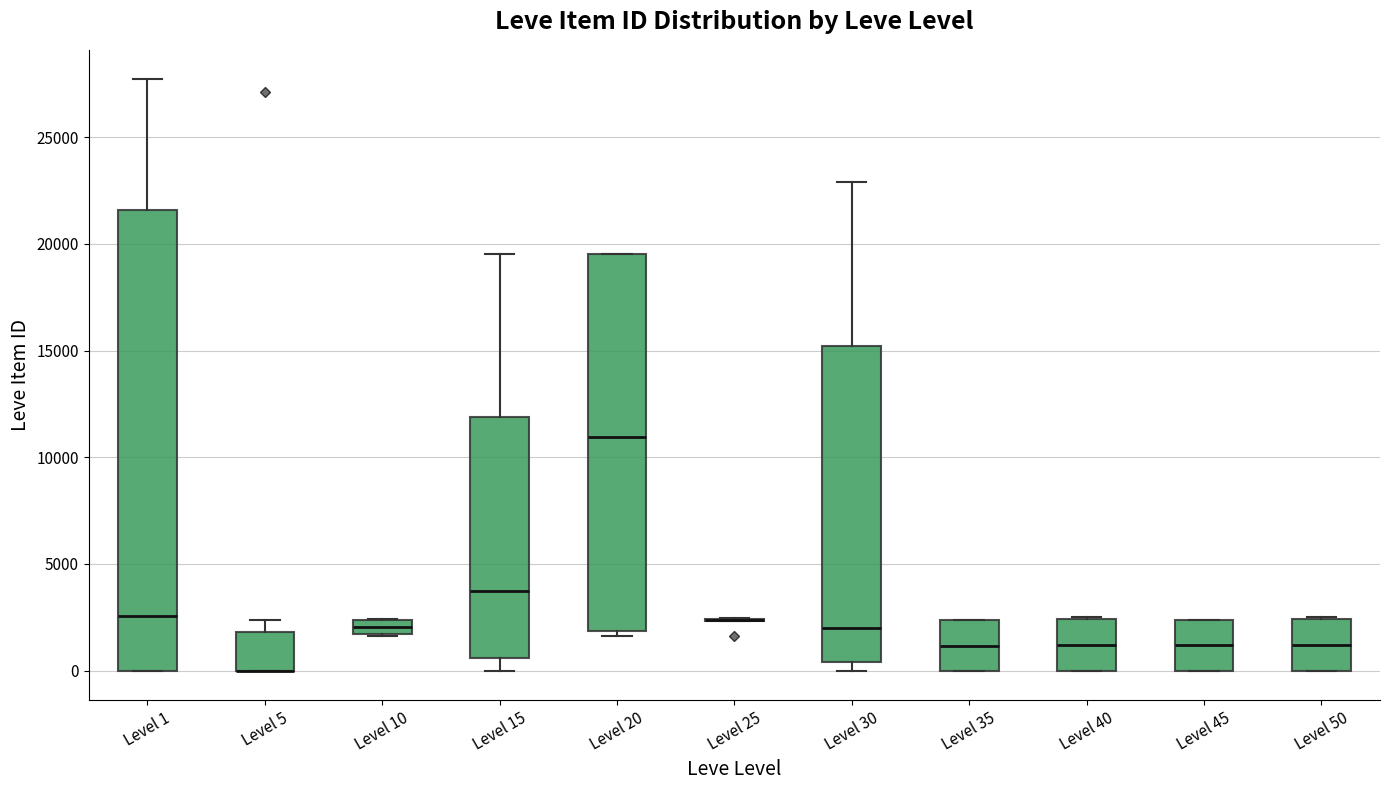

Where does the upper whisker of the box for Level 15 end on the y-axis? The values are not printed on the chart, so give them approximately, as read against the axis.

19500